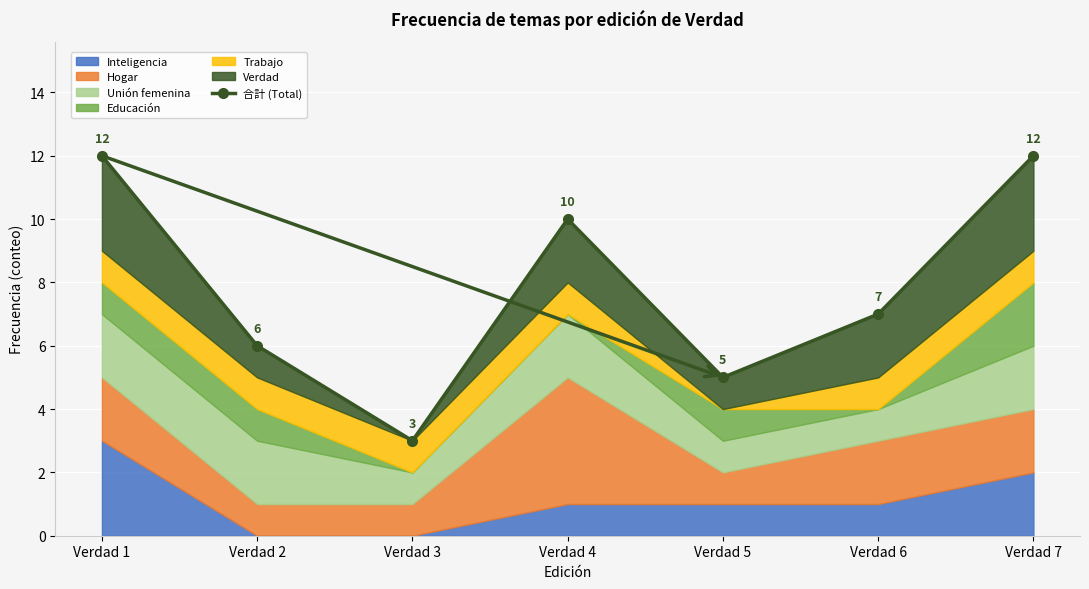

How many data points does each series have?

7